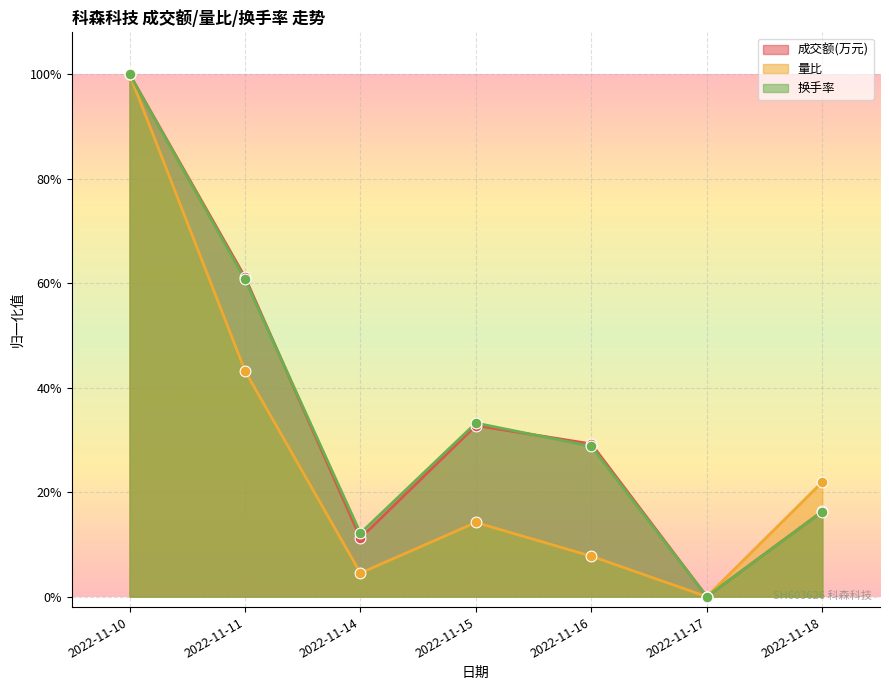

Which series reaches the maximum Y coordinate?

成交额(万元)